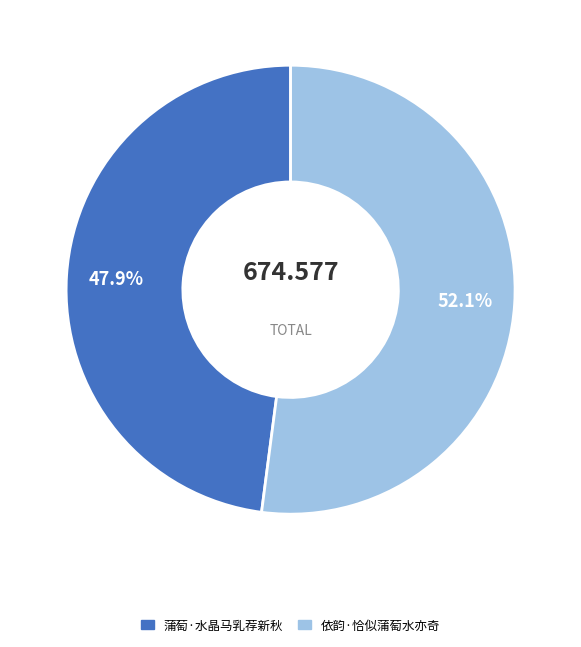

Rank the categories by value from highest to lowest.

依韵·恰似蒲萄水亦奇, 蒲萄·水晶马乳荐新秋